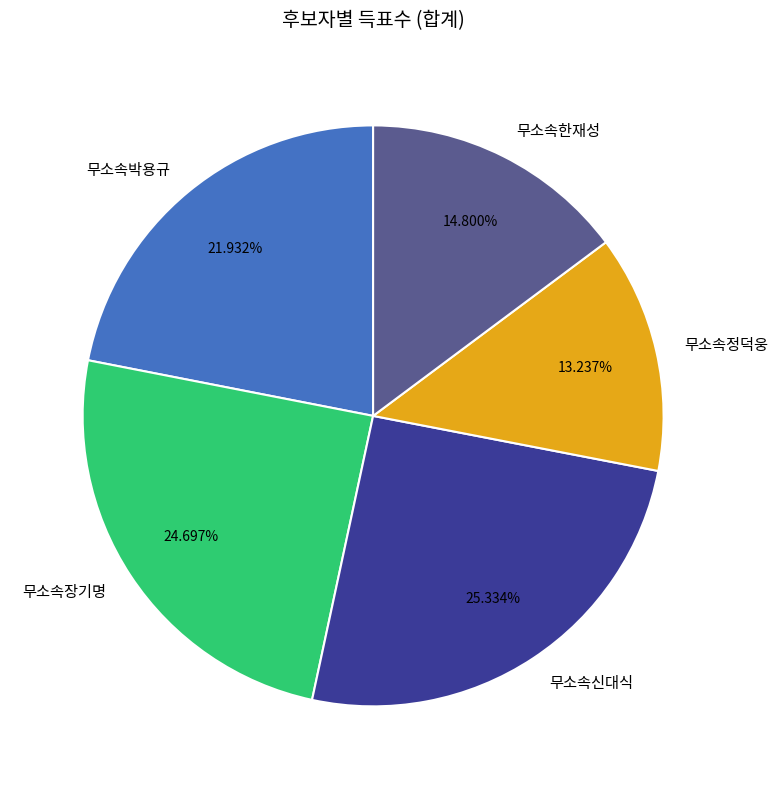

Between 무소속정덕웅 and 무소속박용규, which is larger?

무소속박용규